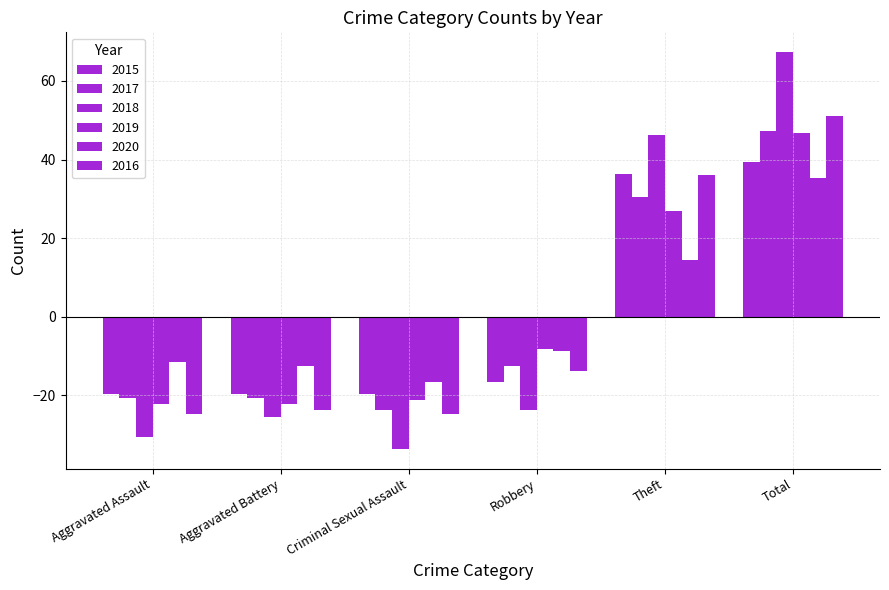

How many bars are there in total?

36